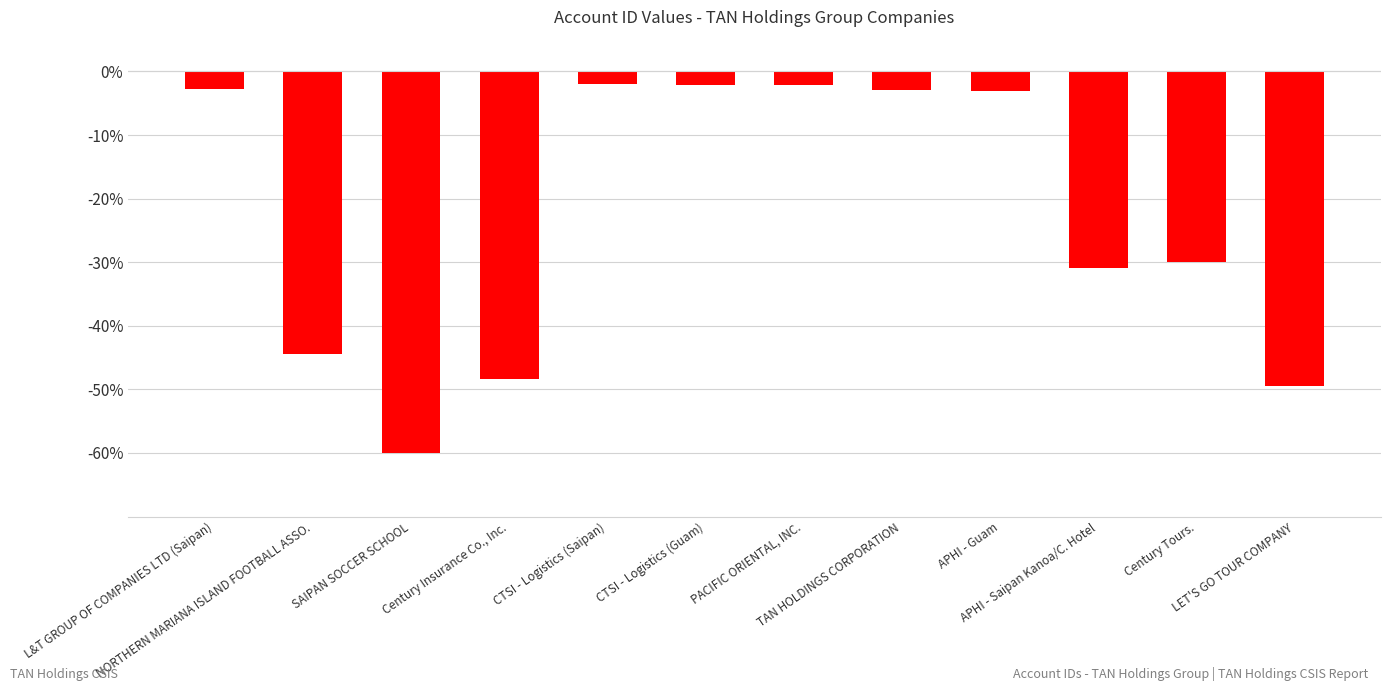

What is the change in value from CTSI - Logistics (Guam) to APHI - Guam?

-0.9